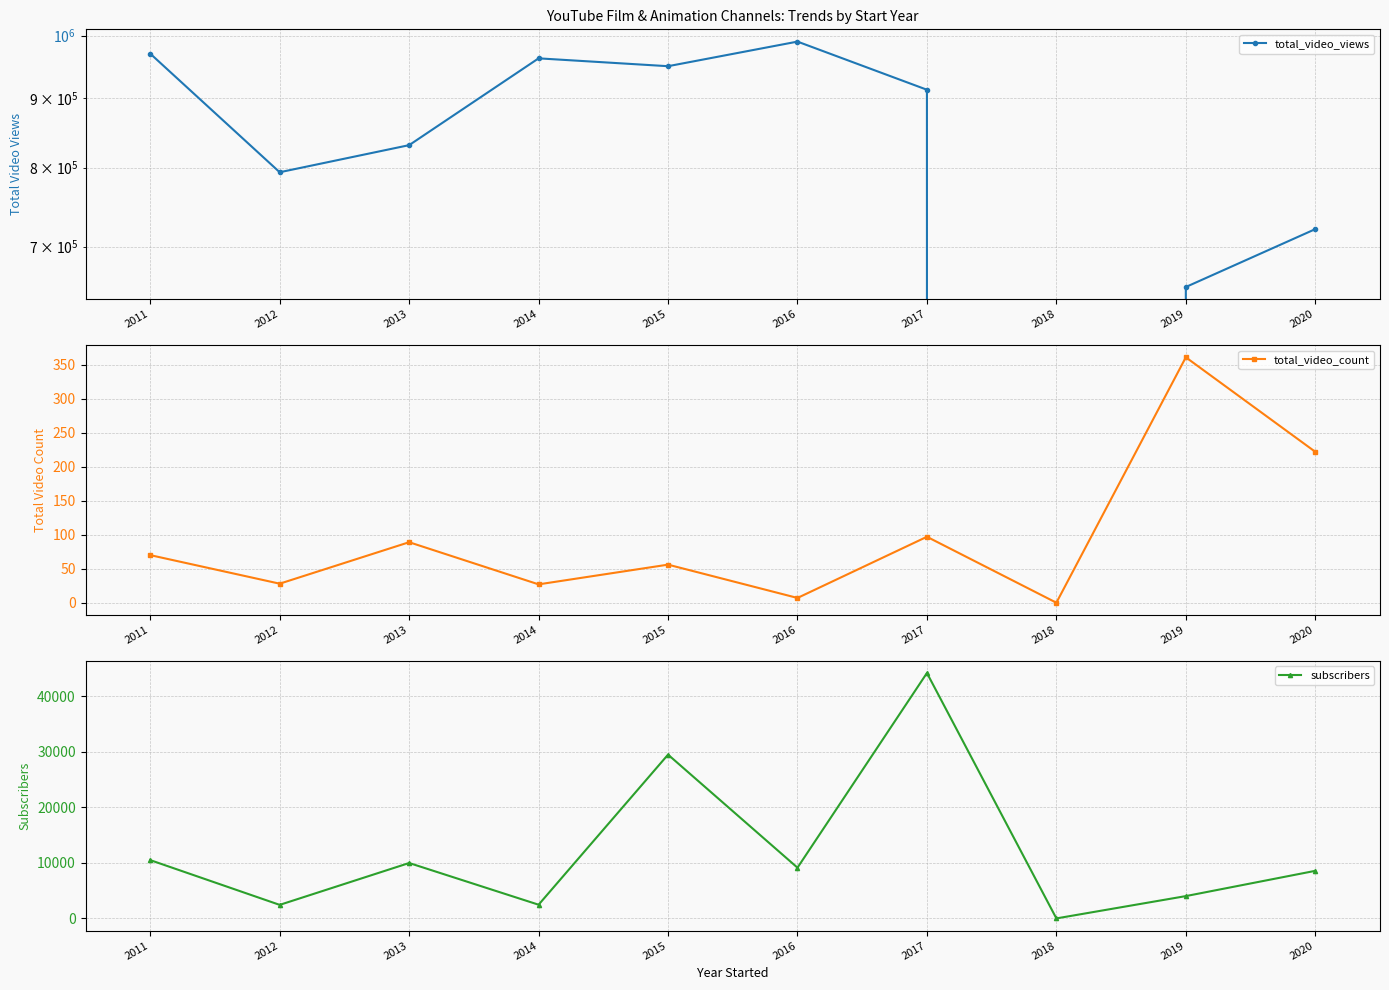

The value of total_video_count at 2011 is 31. True or false?

False